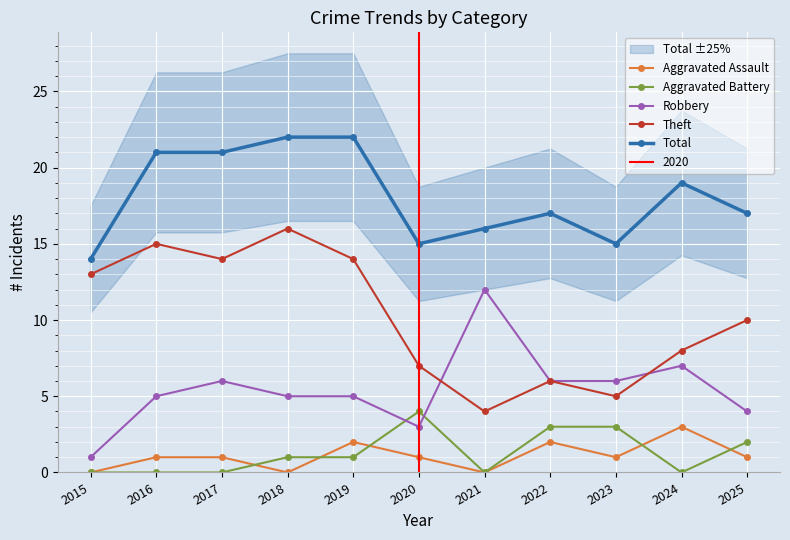

What is the sum of the Theft values at 2019 and 2017?

28